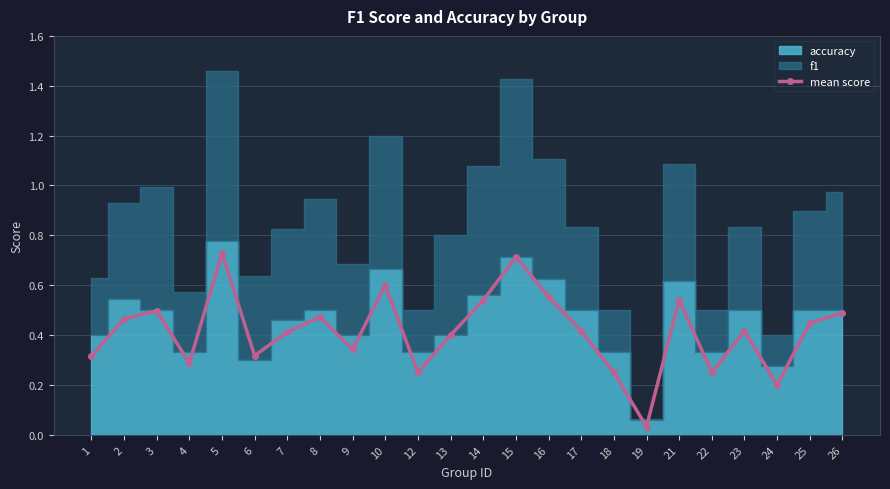

Does the chart display data point markers on the line(s)?

Yes